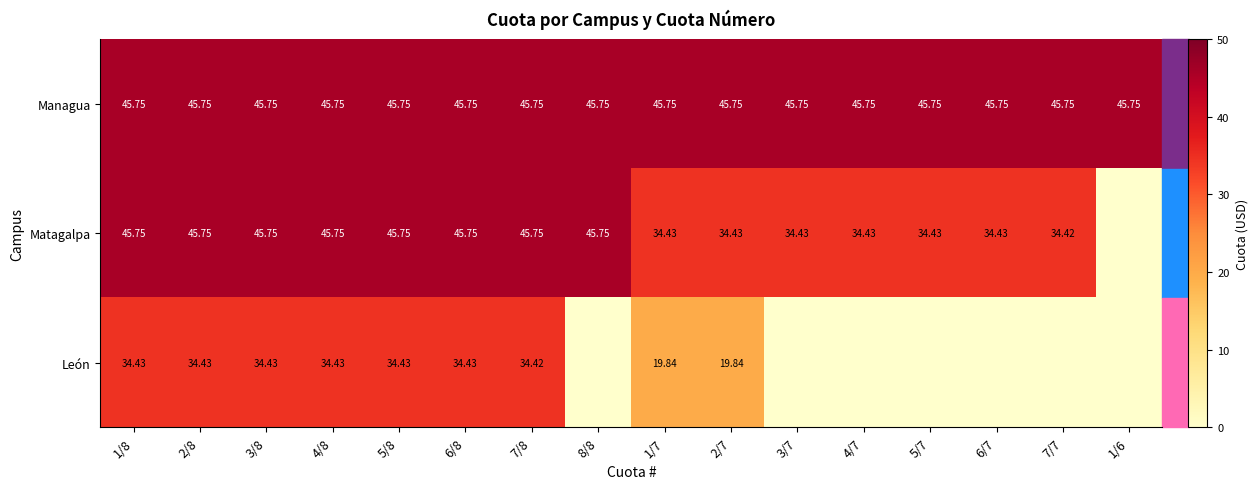

Which series changed the most between 6/8 and 7/8?

León